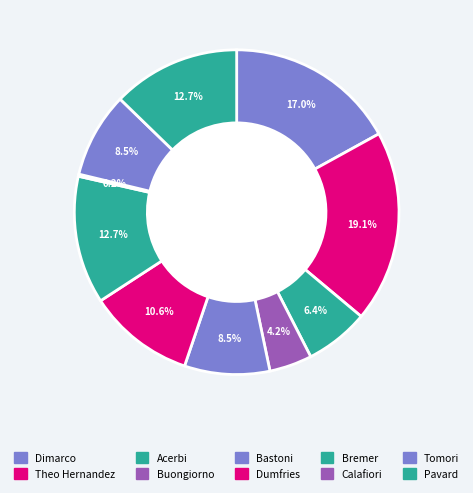

Which has a higher value, Pavard or Acerbi?

Pavard